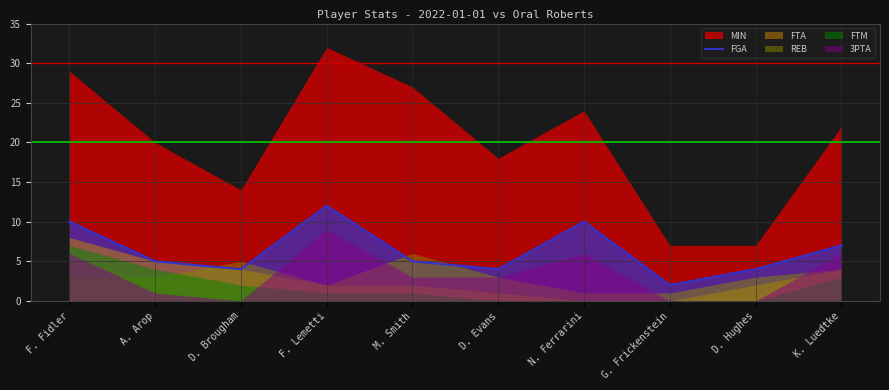

At which label does FGA reach its peak?

F. Lemetti